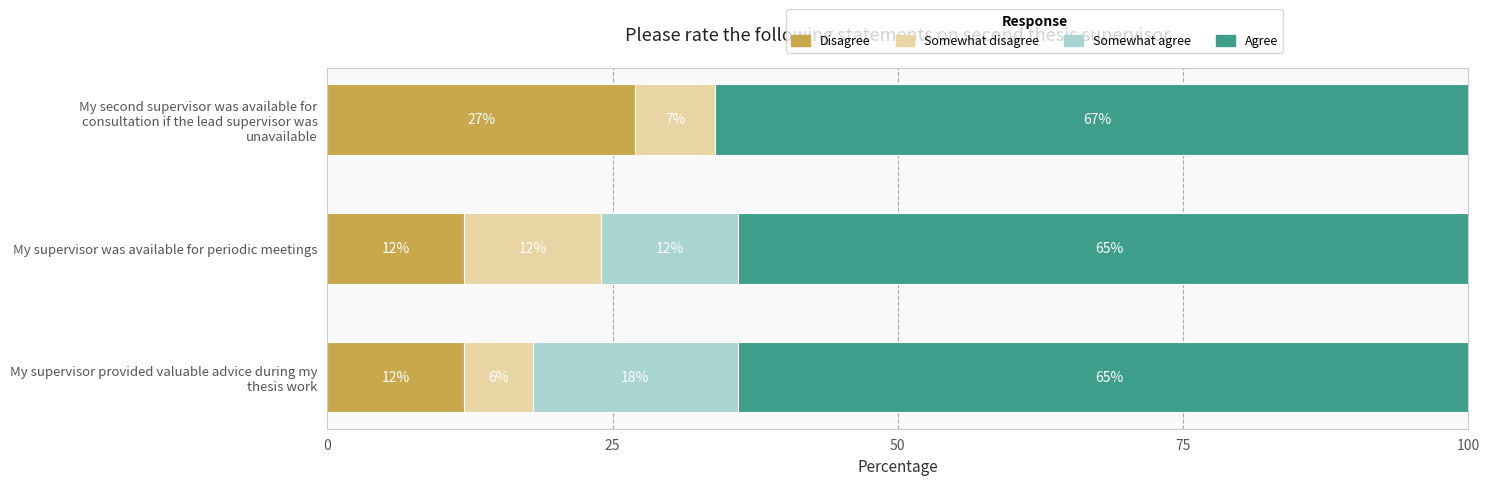

What is the maximum value for Disagree?

27